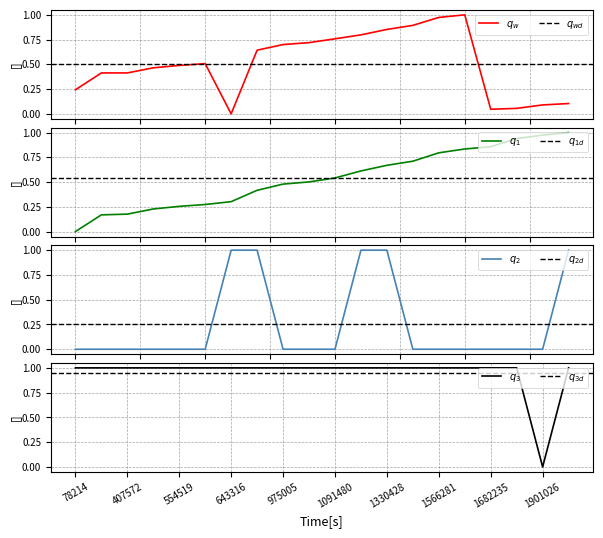

Where is the first local maximum for people_id?

589471